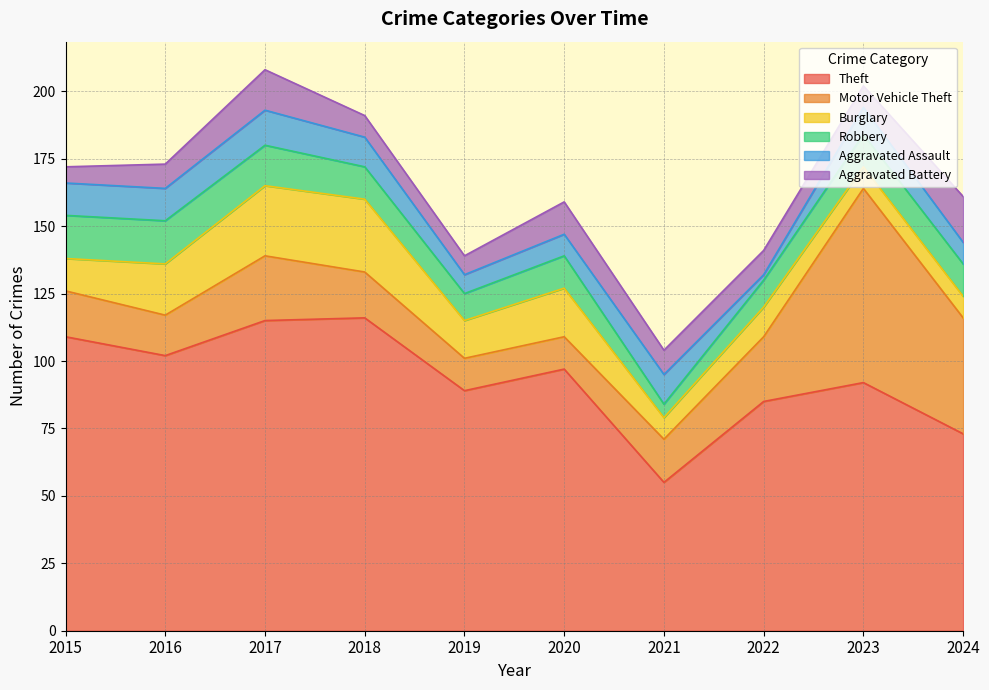

The Robbery series shows 24 at 2015. True or false?

False